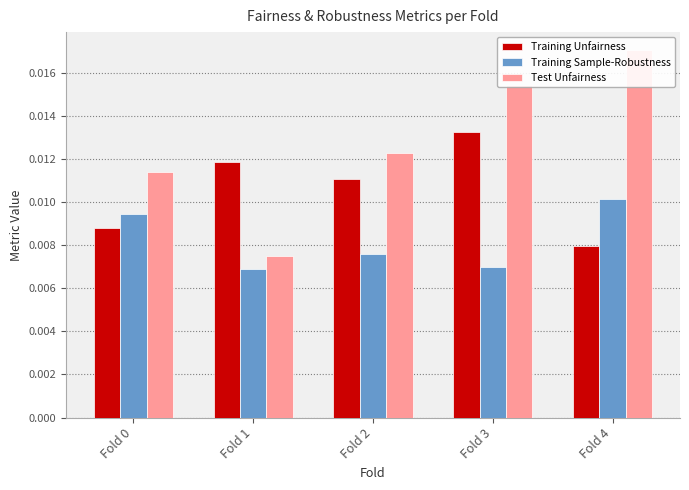

List the labels in order of Training Sample-Robustness value, largest first.

Fold 4, Fold 0, Fold 2, Fold 3, Fold 1